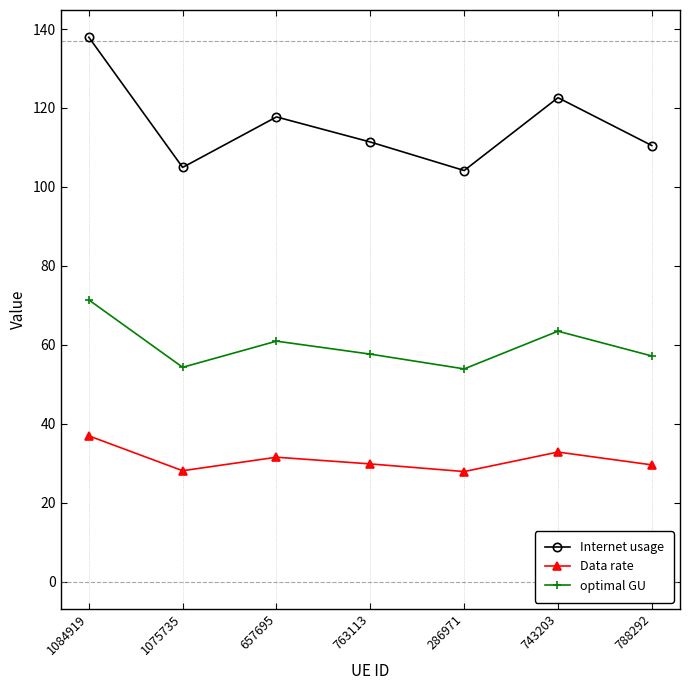

What is the difference between the maximum and minimum values in the Internet usage series?

33.8